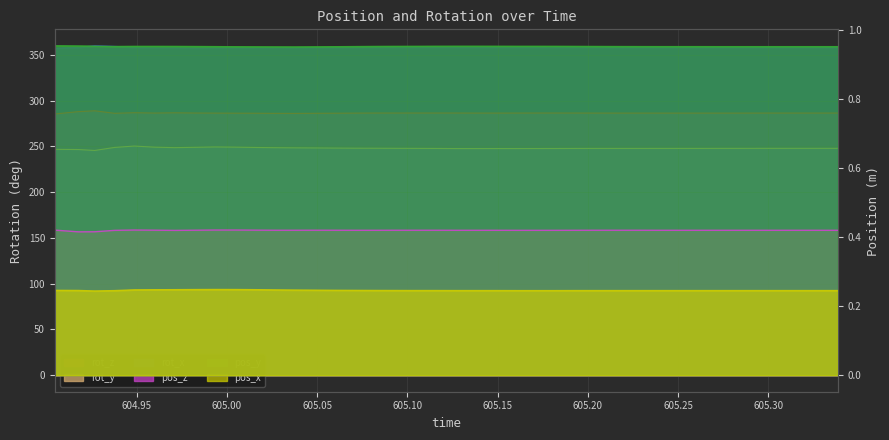

The pos_z series shows 0.1 at 605.1044. True or false?

False